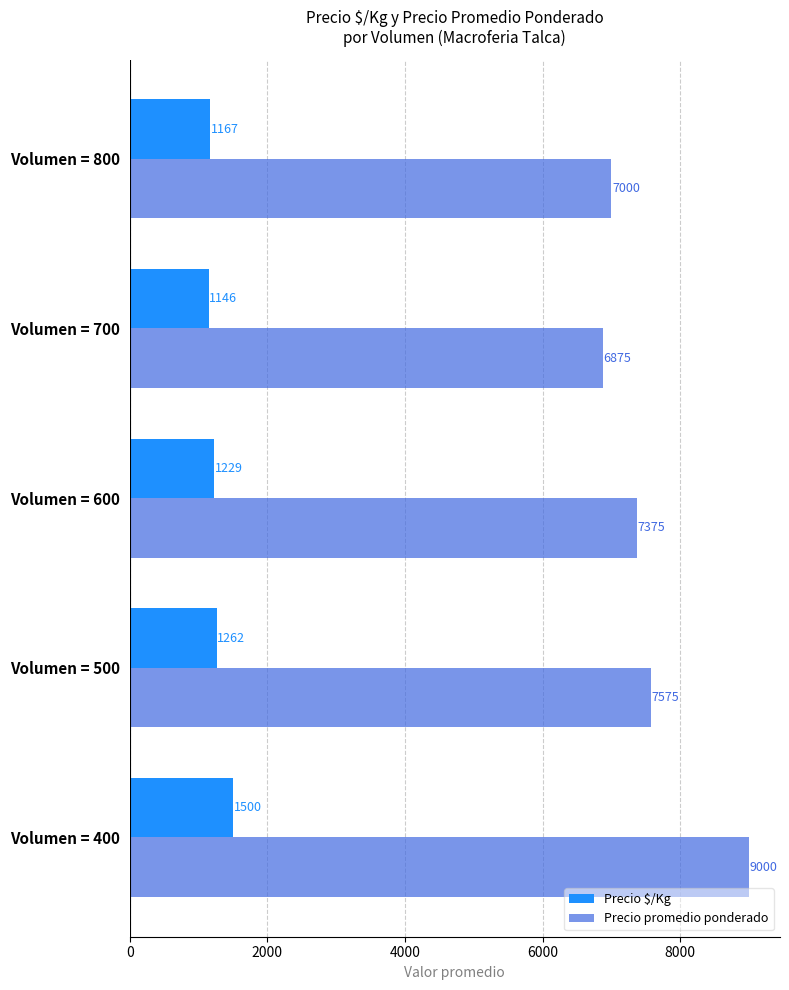

Rank the series by their maximum value, from highest to lowest.

Precio promedio ponderado, Precio $/Kg